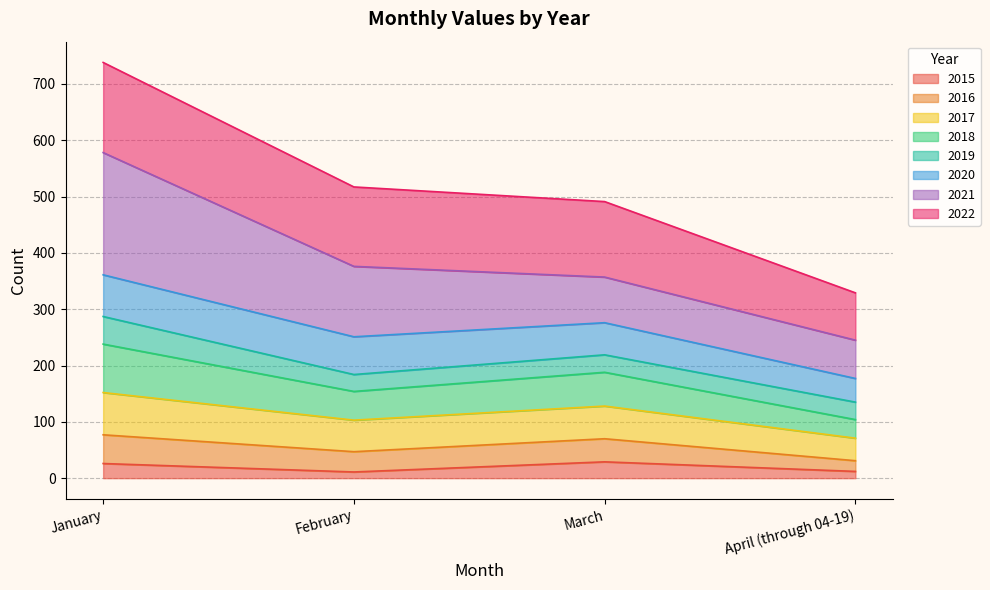

At which label does 2018 first exceed 219?

January